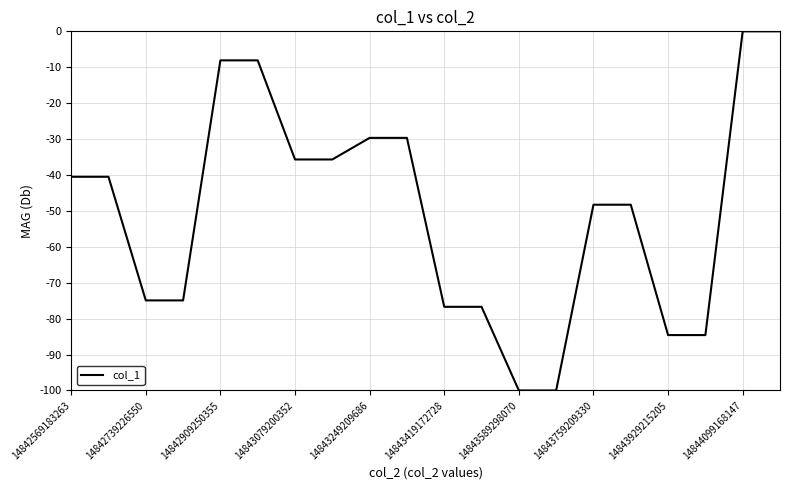

What is the difference between the maximum and minimum values?

100.0